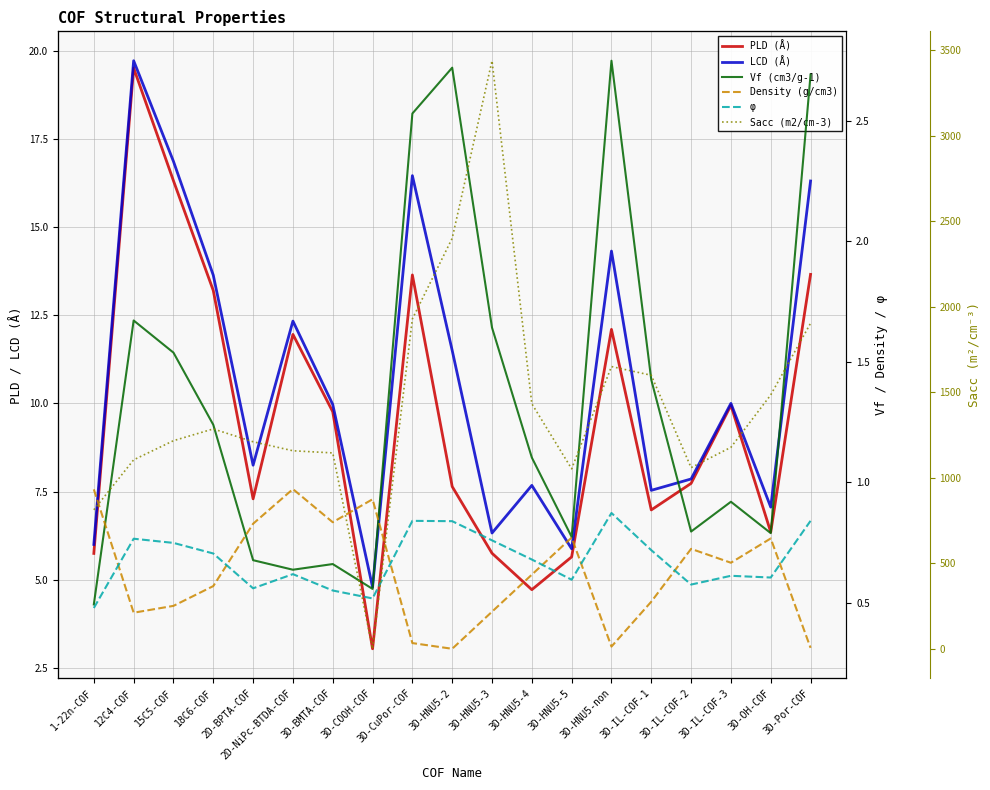

What is the sum of all LCD (Å) values?

202.5